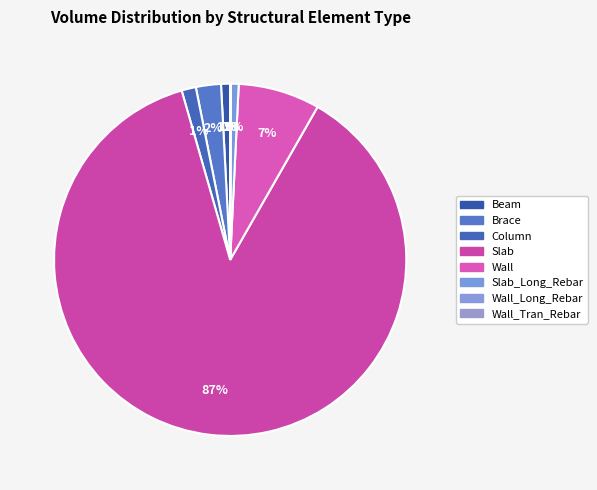

Rank the categories by value from lowest to highest.

Wall_Long_Rebar, Wall_Tran_Rebar, Slab_Long_Rebar, Beam, Column, Brace, Wall, Slab